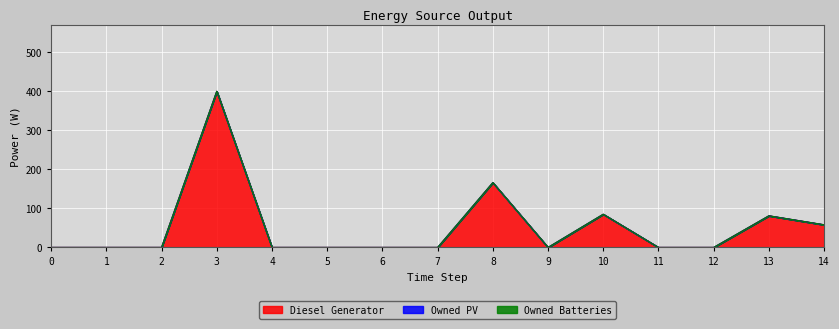

Between 1 and 7, which series saw the biggest shift?

Diesel Generator